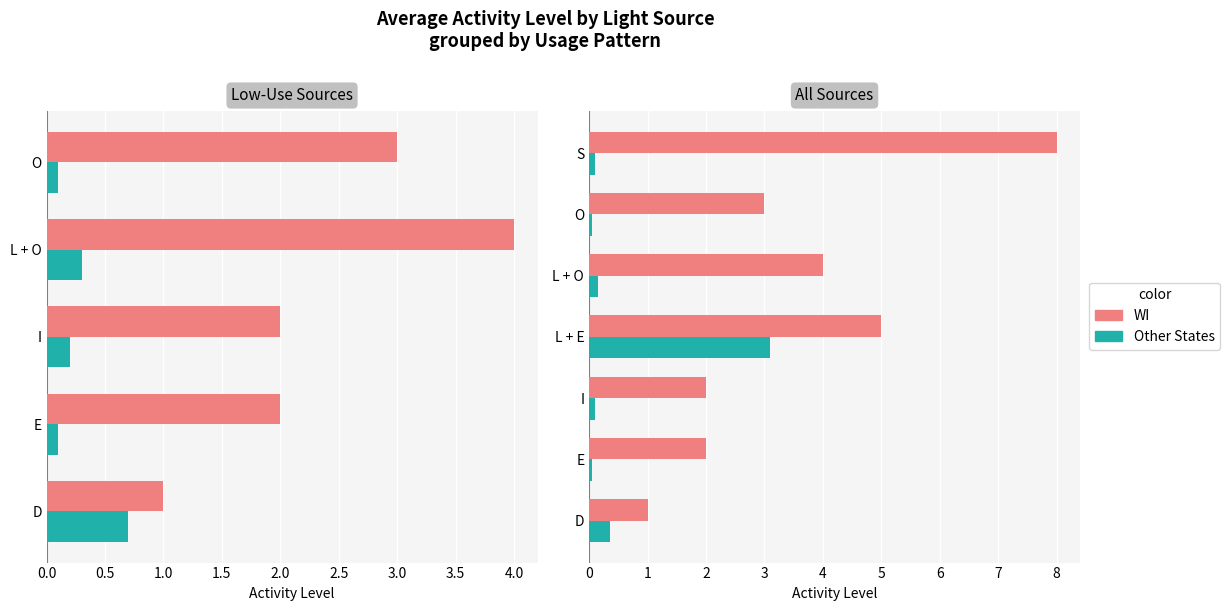

List the series in order of their overall mean, highest first.

WI, Other States